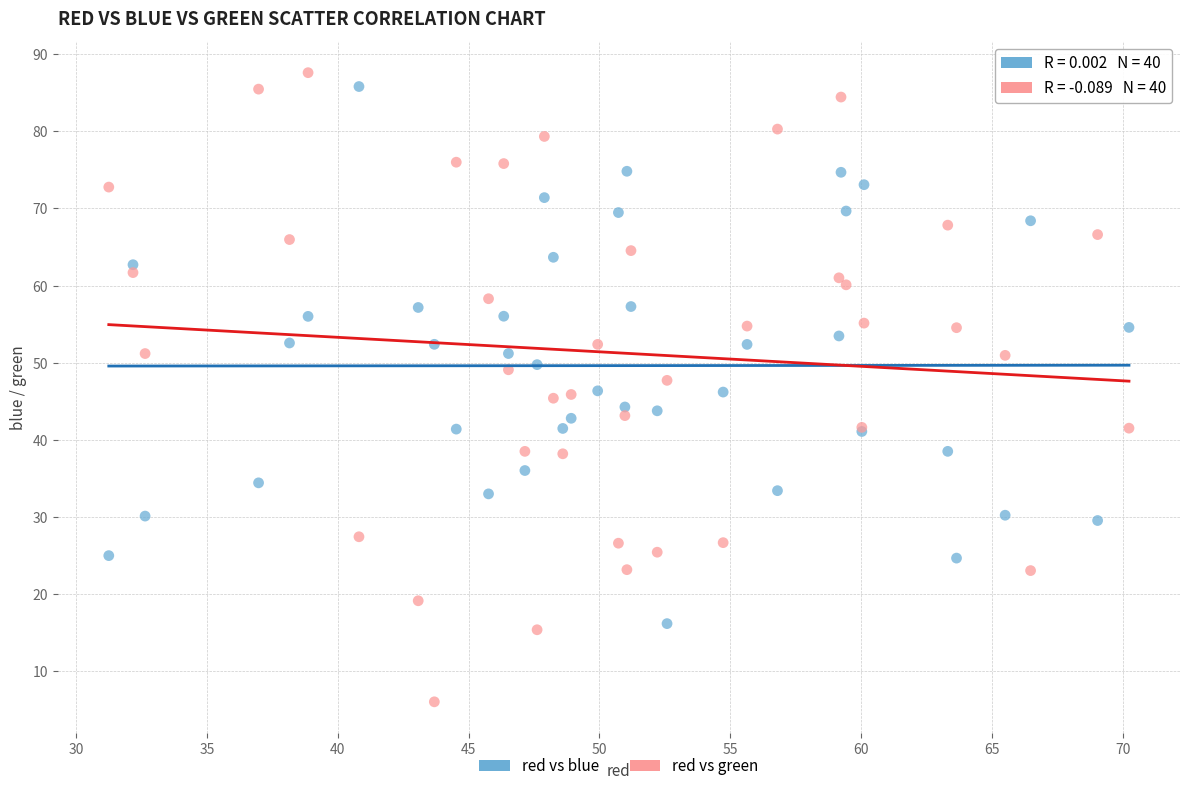

Which series reaches the maximum Y coordinate?

red vs green